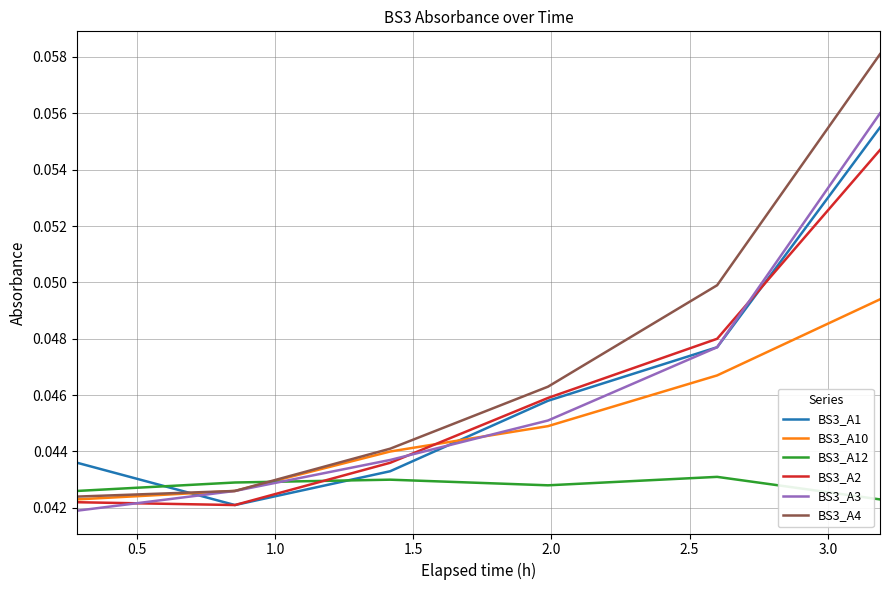

True or false: BS3_A12 and BS3_A3 intersect in this chart.

True